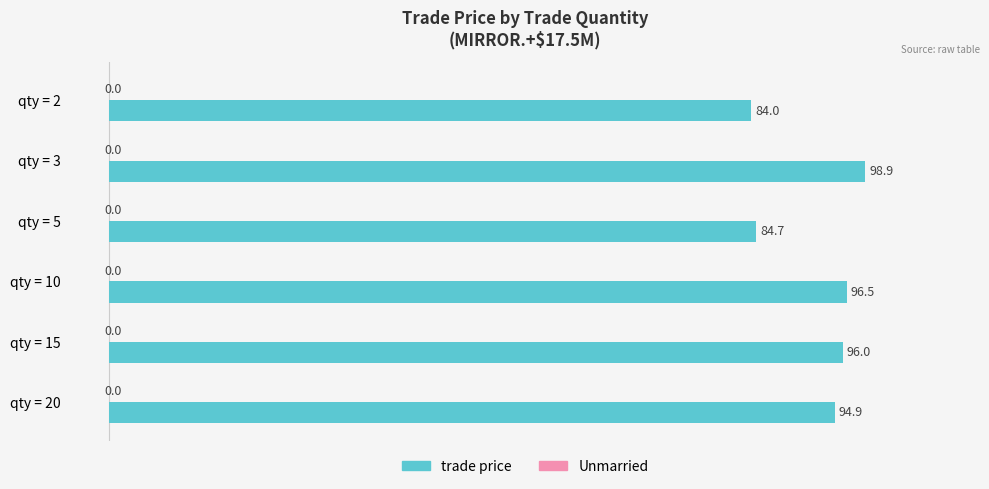

Is it true that the value at qty = 15 is 129.7?

False